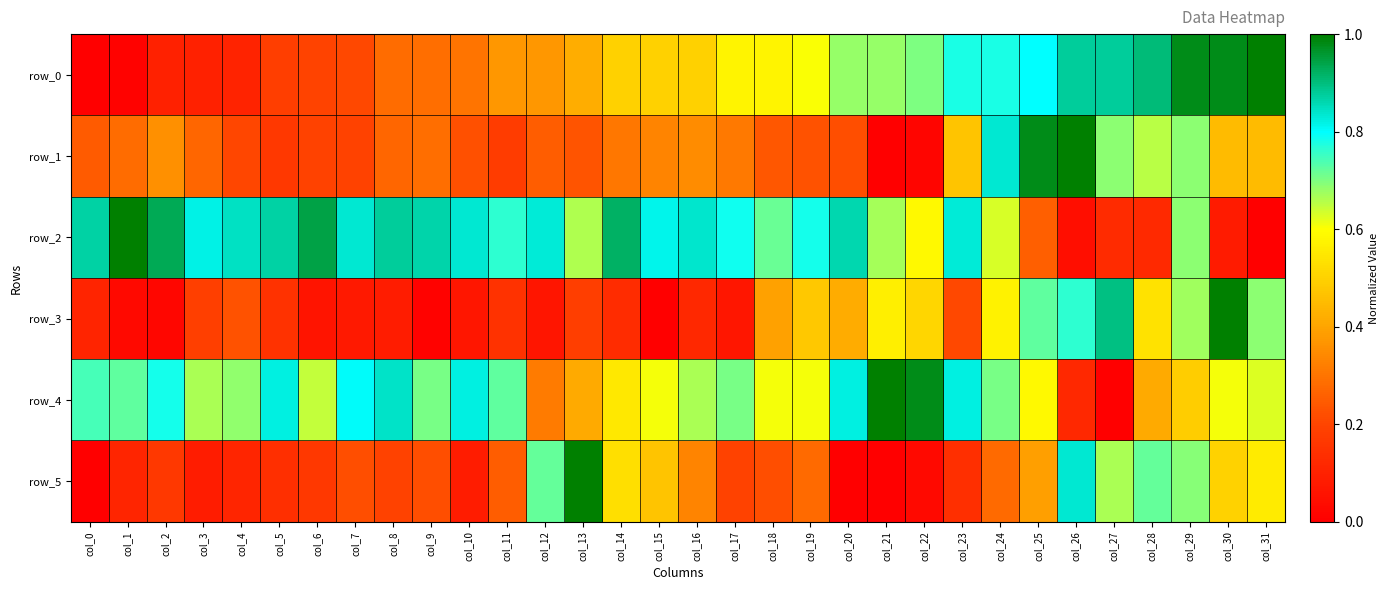

Reading left to right, what are all the values shown in this chart?

row_0: 0.0	0.0	0.1	0.1	0.1	0.2	0.2	0.2	0.3	0.3	0.3	0.4	0.4	0.4	0.5	0.5	0.5	0.6	0.6	0.6	0.7	0.7	0.7	0.8	0.8	0.8	0.9	0.9	0.9	1.0	1.0	1.0
row_1: 0.2	0.3	0.4	0.3	0.2	0.2	0.2	0.2	0.3	0.3	0.2	0.2	0.3	0.2	0.3	0.3	0.3	0.3	0.2	0.2	0.2	0.0	0.0	0.5	0.8	1.0	1.0	0.7	0.7	0.7	0.5	0.5
row_2: 0.9	1.0	0.9	0.8	0.8	0.9	0.9	0.8	0.9	0.9	0.8	0.8	0.8	0.7	0.9	0.8	0.8	0.8	0.7	0.8	0.9	0.7	0.6	0.8	0.6	0.3	0.0	0.1	0.1	0.7	0.1	0.0
row_3: 0.1	0.0	0.0	0.2	0.2	0.1	0.1	0.1	0.1	0.0	0.1	0.1	0.1	0.2	0.1	0.0	0.1	0.1	0.4	0.5	0.4	0.6	0.5	0.2	0.6	0.7	0.8	0.9	0.5	0.7	1.0	0.7
row_4: 0.7	0.7	0.8	0.7	0.7	0.8	0.6	0.8	0.8	0.7	0.8	0.7	0.3	0.4	0.5	0.6	0.7	0.7	0.6	0.6	0.8	1.0	1.0	0.8	0.7	0.6	0.1	0.0	0.4	0.5	0.6	0.6
row_5: 0.0	0.1	0.2	0.1	0.1	0.1	0.2	0.2	0.2	0.2	0.1	0.2	0.7	1.0	0.5	0.5	0.3	0.2	0.2	0.3	0.0	0.0	0.0	0.1	0.3	0.4	0.8	0.7	0.7	0.7	0.5	0.6